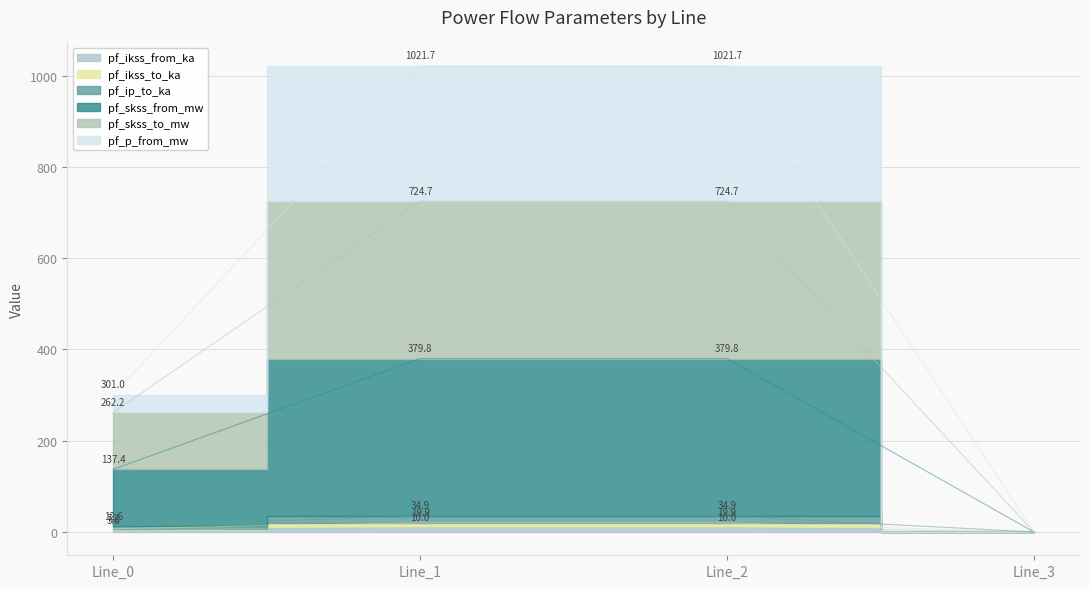

Which series has the largest total across all categories?

pf_p_from_mw